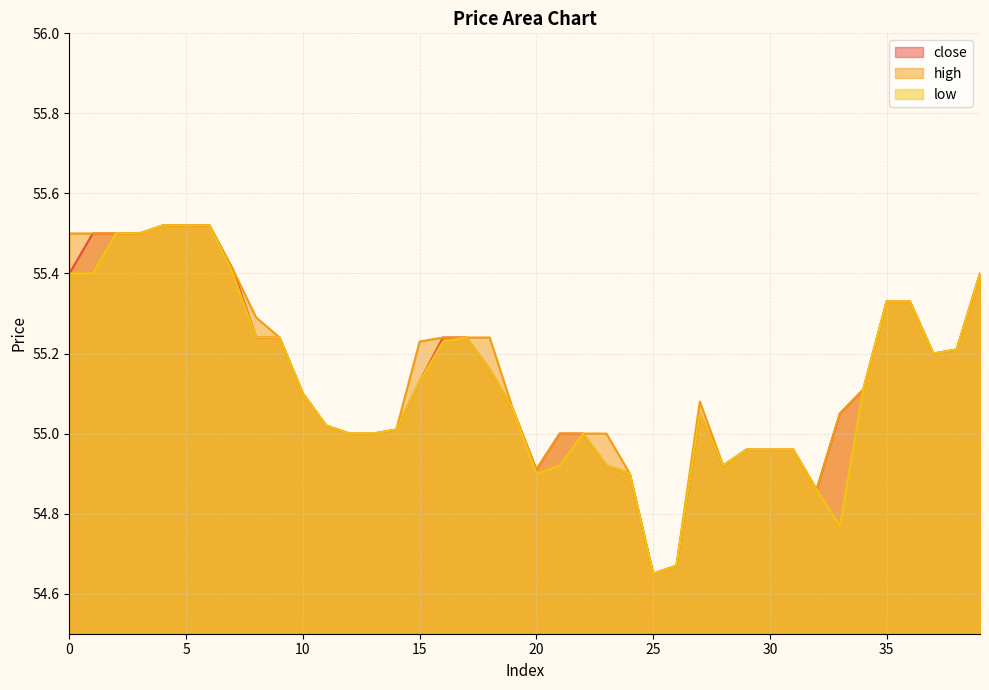

What is the maximum value for close?

55.5